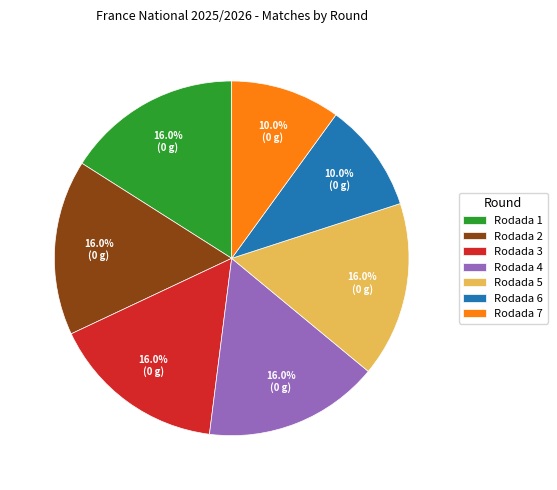

What percentage is the Rodada 1 slice, to the nearest percent?

16%